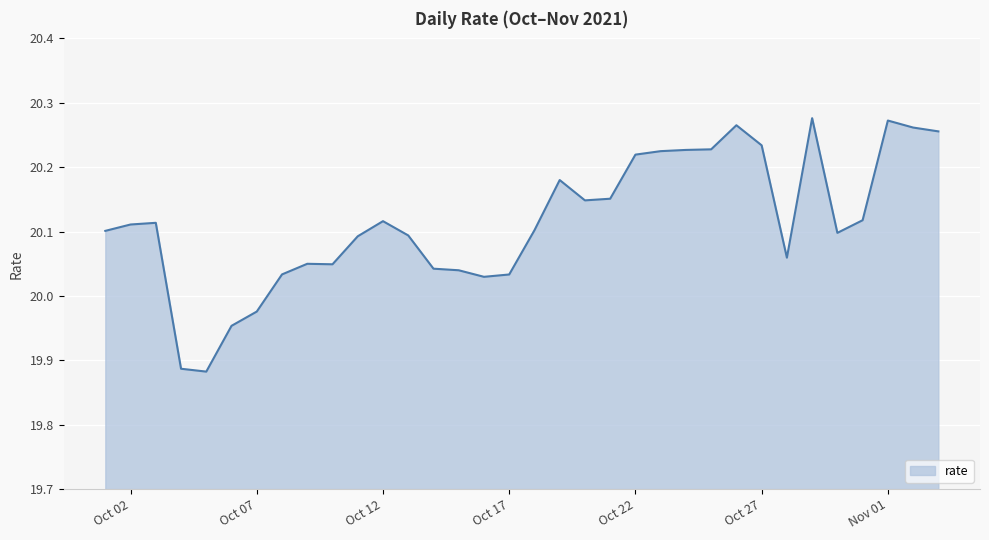

Count the number of values greater than 20.

30